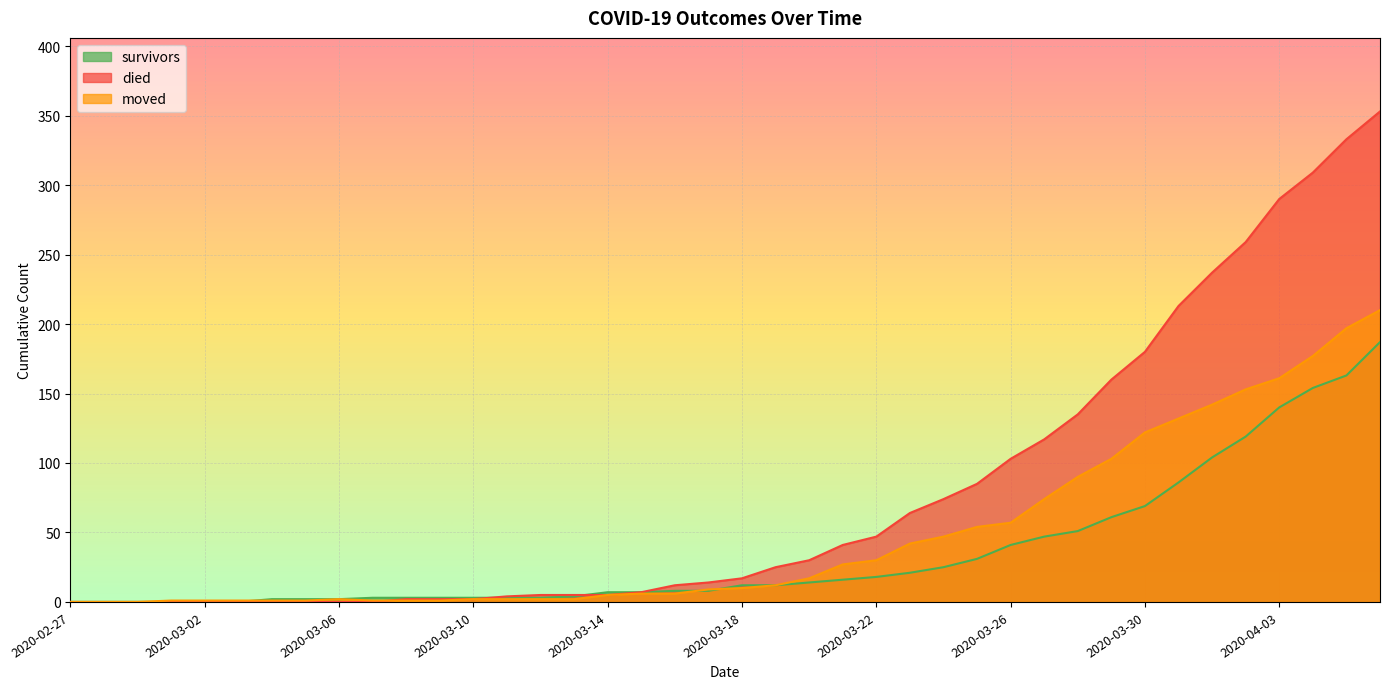

What is the value of the survivors point at the 13th from the left?

3